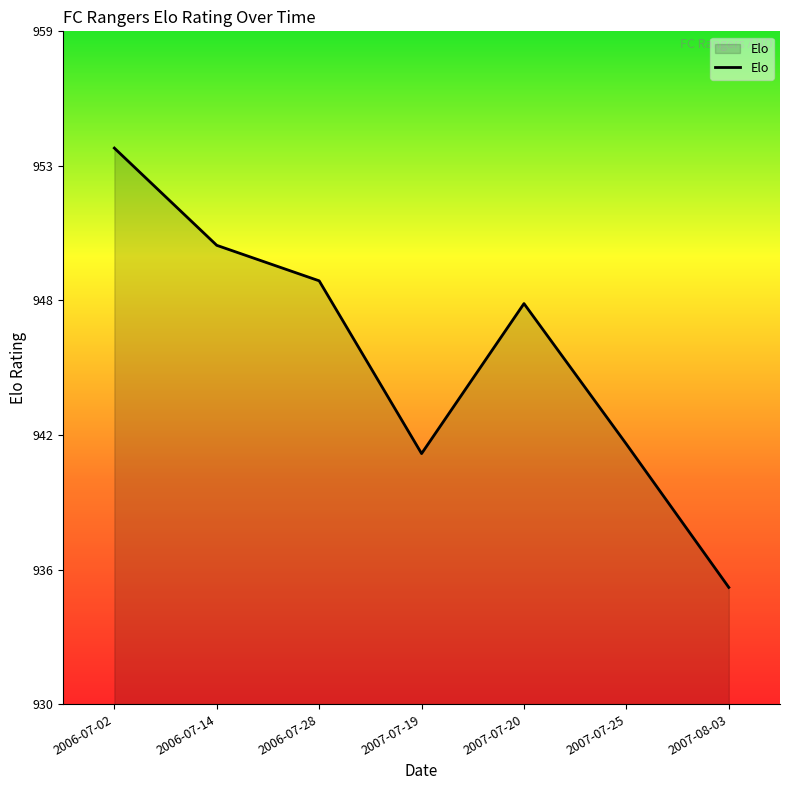

What is the ratio of the value at 2007-07-25 to the value at 2007-08-03?

1.0